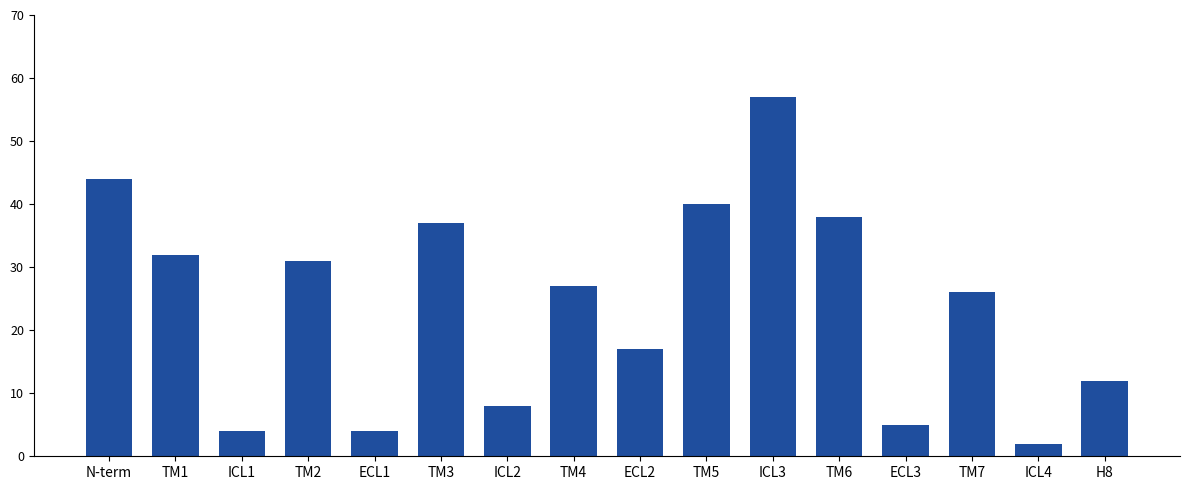

Reading right to left, extract all data points from this chart.

H8=12	ICL4=2	TM7=26	ECL3=5	TM6=38	ICL3=57	TM5=40	ECL2=17	TM4=27	ICL2=8	TM3=37	ECL1=4	TM2=31	ICL1=4	TM1=32	N-term=44